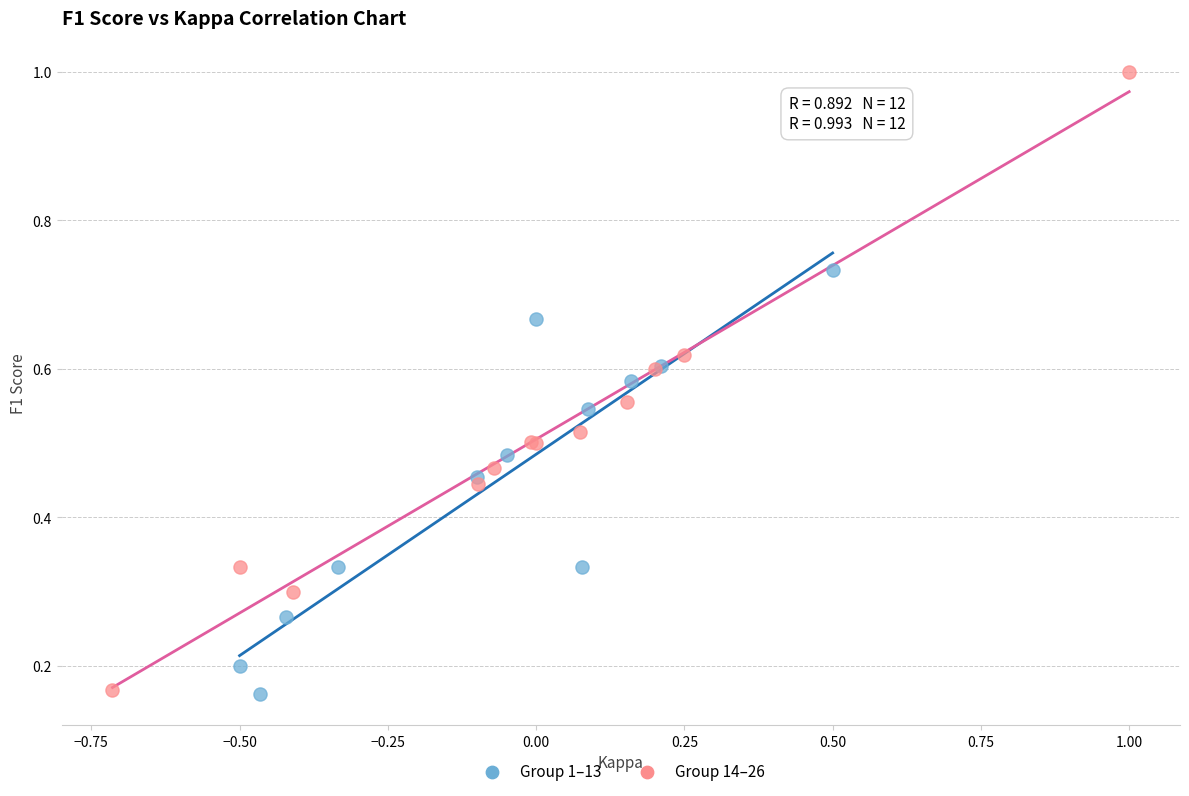

Which series contains the highest Y value?

Group 14–26